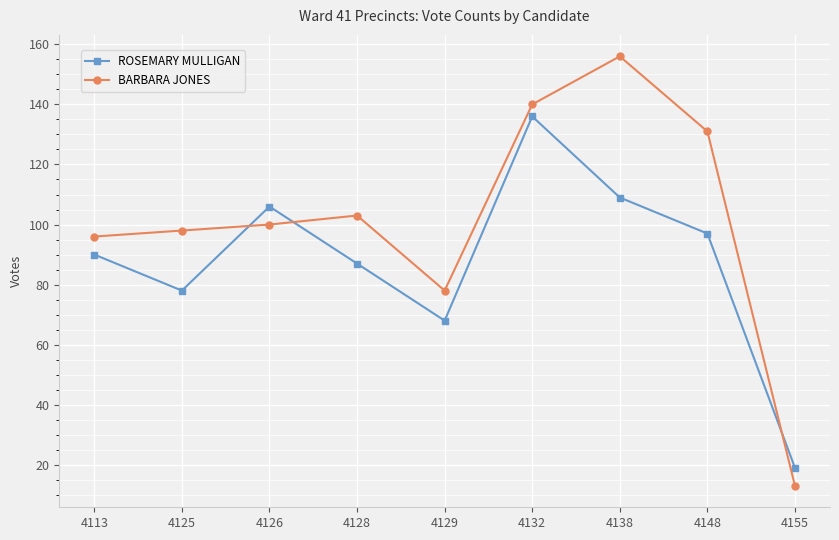

What is the difference between the highest and lowest values at 4128?

16